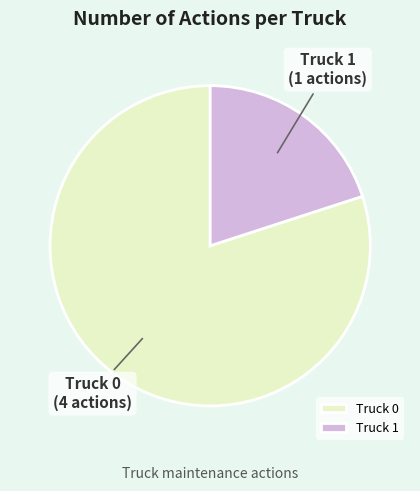

What is the largest slice in the pie chart?

Truck 0